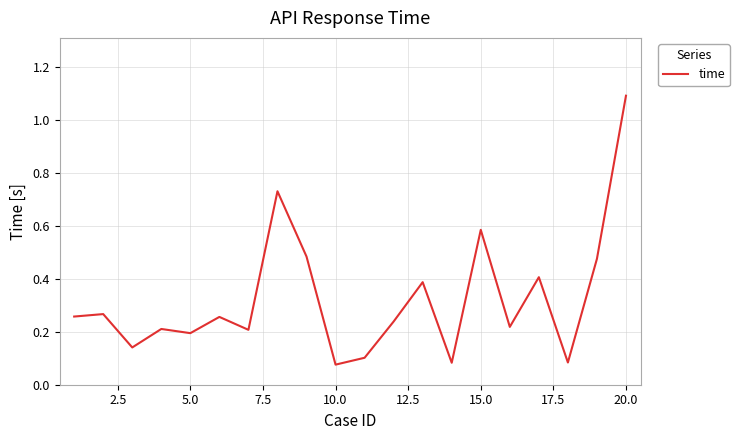

What is the maximum value shown in the chart?

1.1